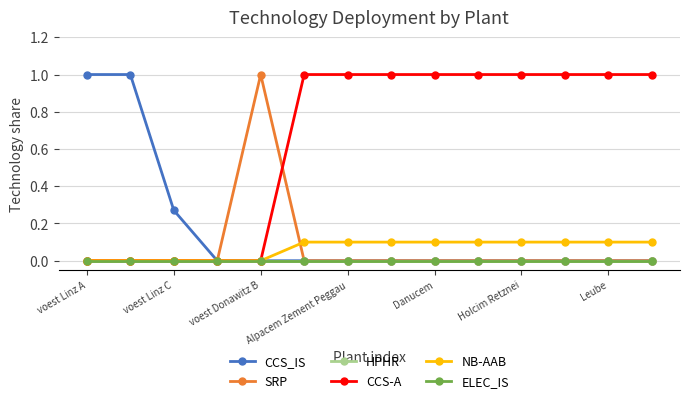

At which label is CCS_IS closest to 0?

Alpacem Zement Peggau